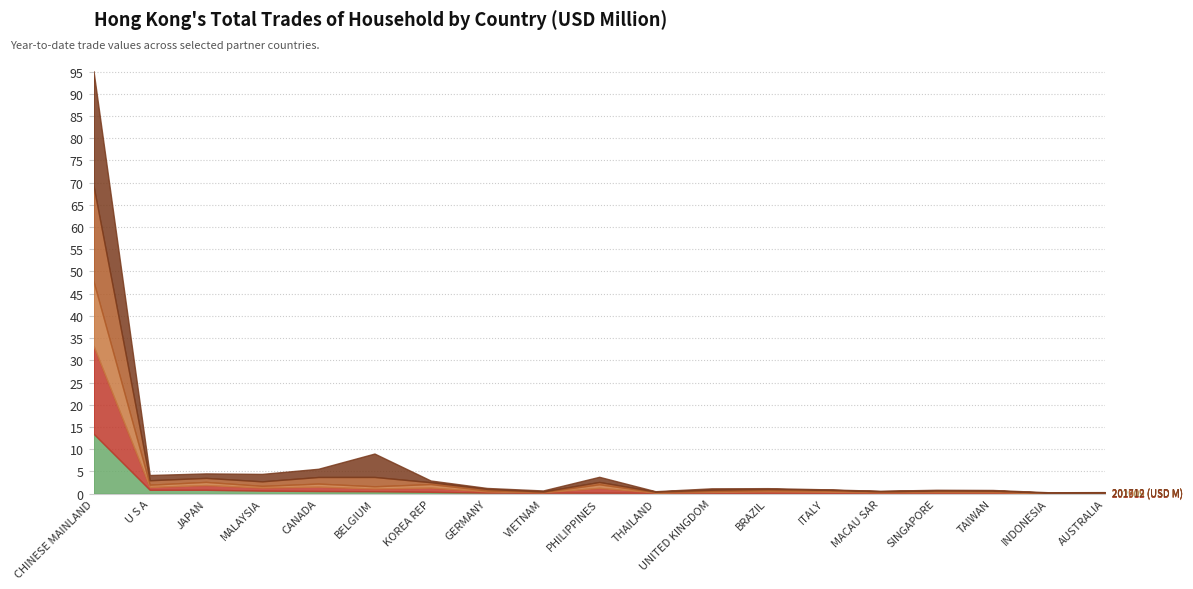

The value of 201812 (USD M) at AUSTRALIA is 0.1. True or false?

True